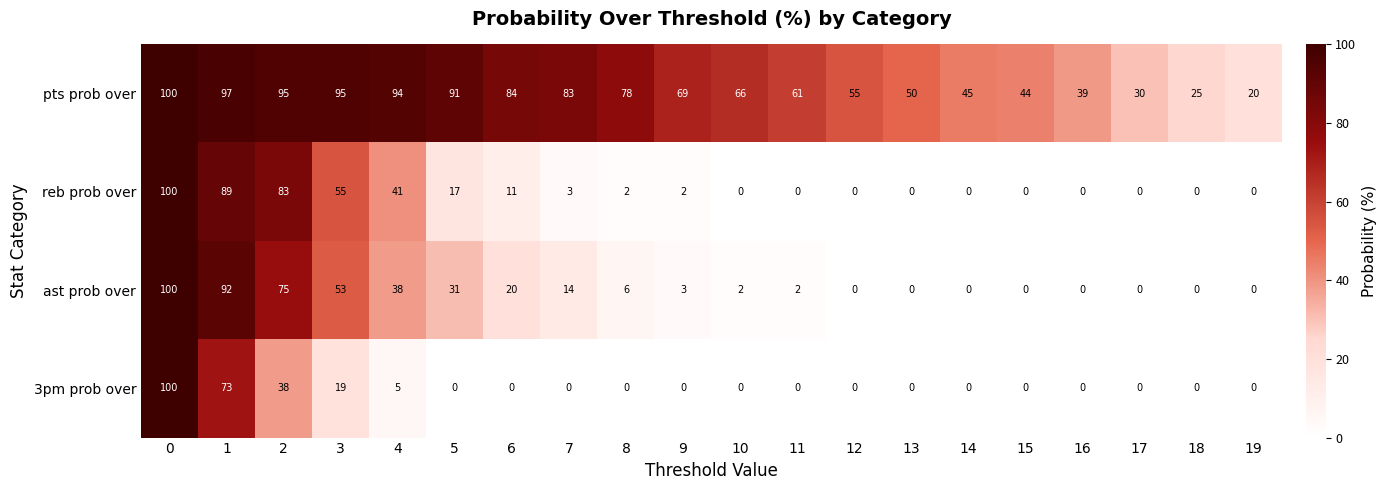

True or false: reb prob over has a value of 41 at 4.

True